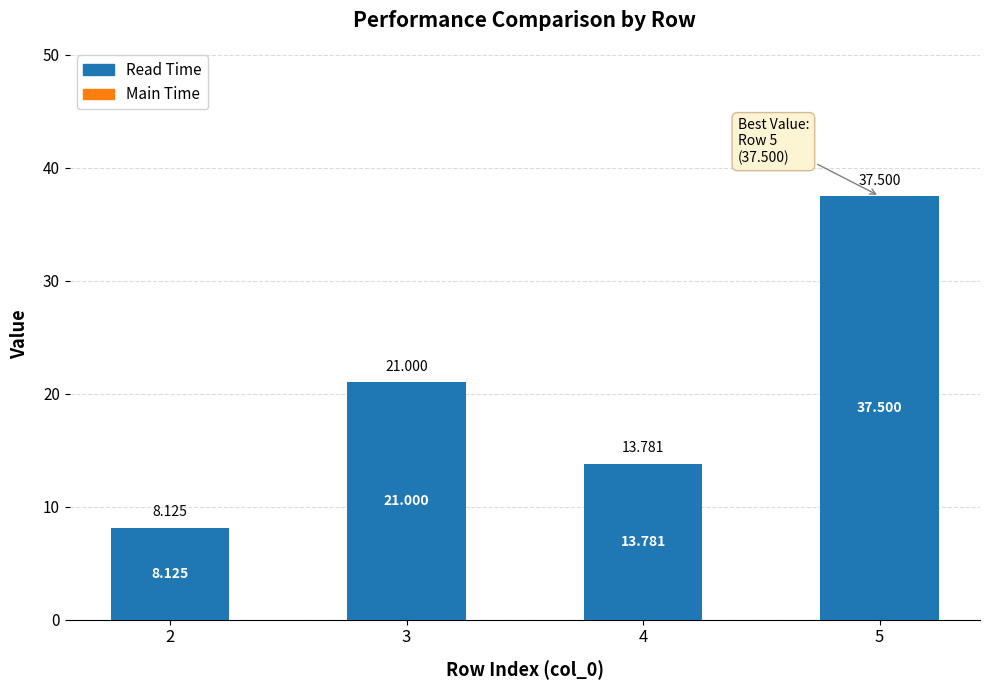

Reading right to left, transcribe all the data shown in this chart.

Read Time: 37.5	13.8	21.0	8.1
Main Time: 0.0	0.0	0.0	0.0